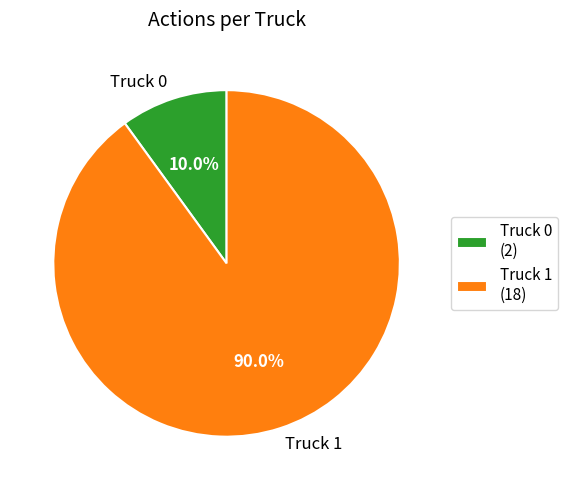

Approximately how many times larger is the value at Truck 1 compared to Truck 0?

9.0